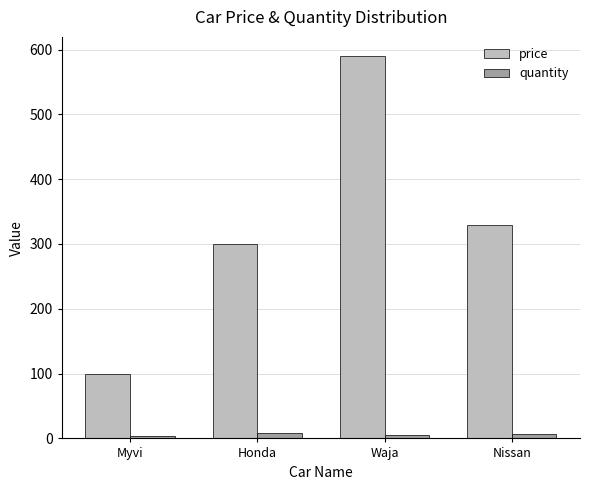

What is the greatest value displayed?

590